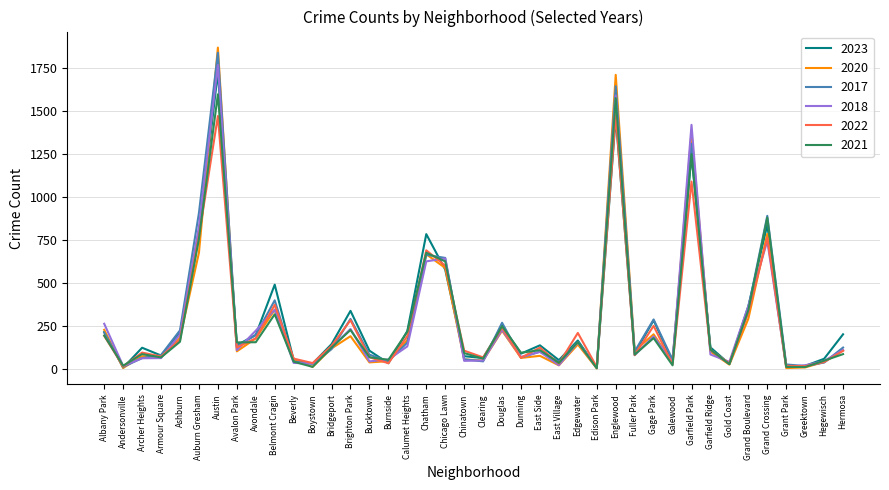

How many categories are shown in the chart?

40